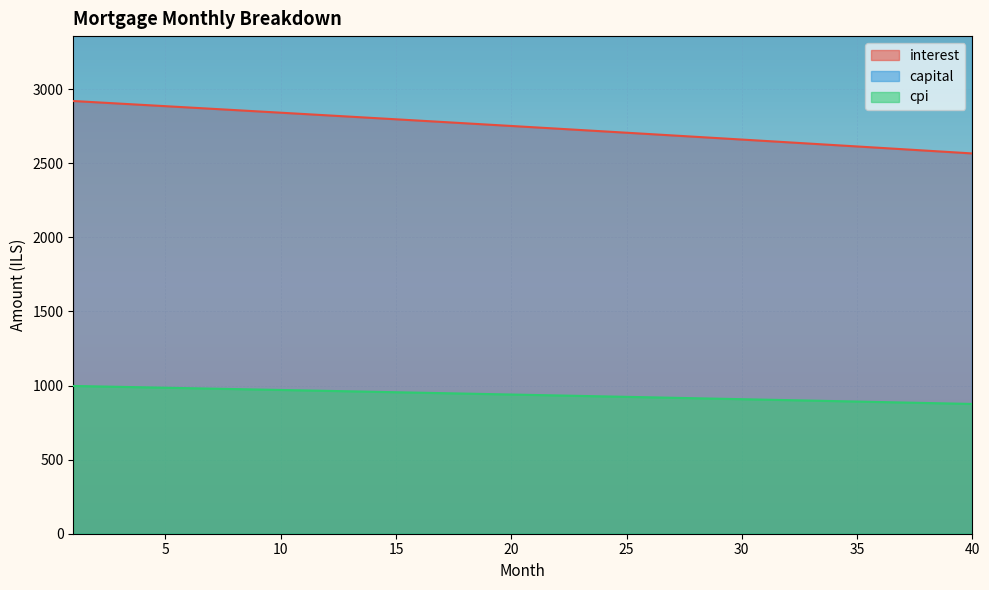

Reading left to right, what are all the values shown in this chart?

interest: 2919.6	2910.9	2902.2	2893.5	2884.8	2876.0	2867.2	2858.4	2849.6	2840.8	2831.9	2823.0	2814.1	2805.2	2796.2	2787.3	2778.3	2769.3	2760.3	2751.2	2742.1	2733.1	2723.9	2714.8	2705.7	2696.5	2687.3	2678.1	2668.8	2659.6	2650.3	2641.0	2631.7	2622.3	2613.0	2603.6	2594.2	2584.8	2575.3	2565.8
capital: 3972.2	3976.2	3980.2	3984.2	3988.1	3992.1	3996.1	4000.1	4004.1	4008.1	4012.1	4016.1	4020.2	4024.2	4028.2	4032.2	4036.3	4040.3	4044.3	4048.4	4052.4	4056.5	4060.5	4064.6	4068.7	4072.7	4076.8	4080.9	4085.0	4089.0	4093.1	4097.2	4101.3	4105.4	4109.5	4113.6	4117.8	4121.9	4126.0	4130.1
cpi: 997.0	994.0	991.1	988.1	985.1	982.1	979.0	976.0	973.0	970.0	966.9	963.9	960.8	957.8	954.7	951.6	948.5	945.4	942.3	939.2	936.1	933.0	929.9	926.7	923.6	920.4	917.3	914.1	911.0	907.8	904.6	901.4	898.2	895.0	891.8	888.5	885.3	882.1	878.8	875.6